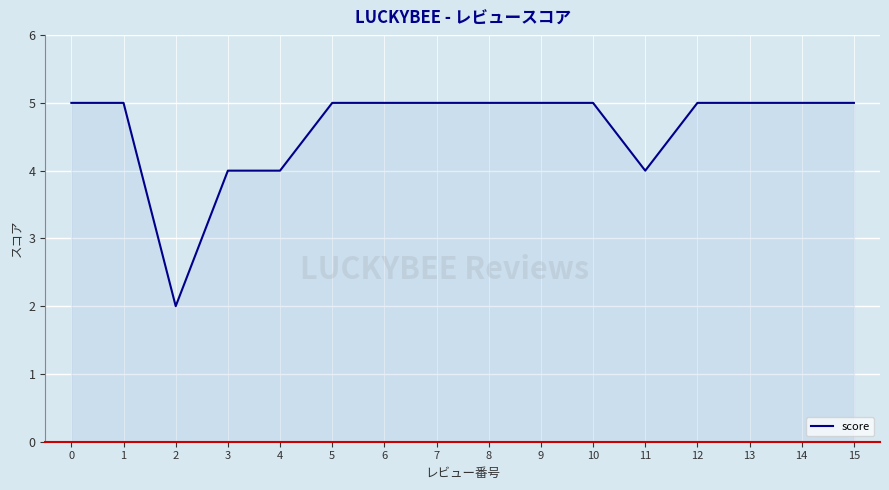

The chart shows a value of 7 at 11. True or false?

False